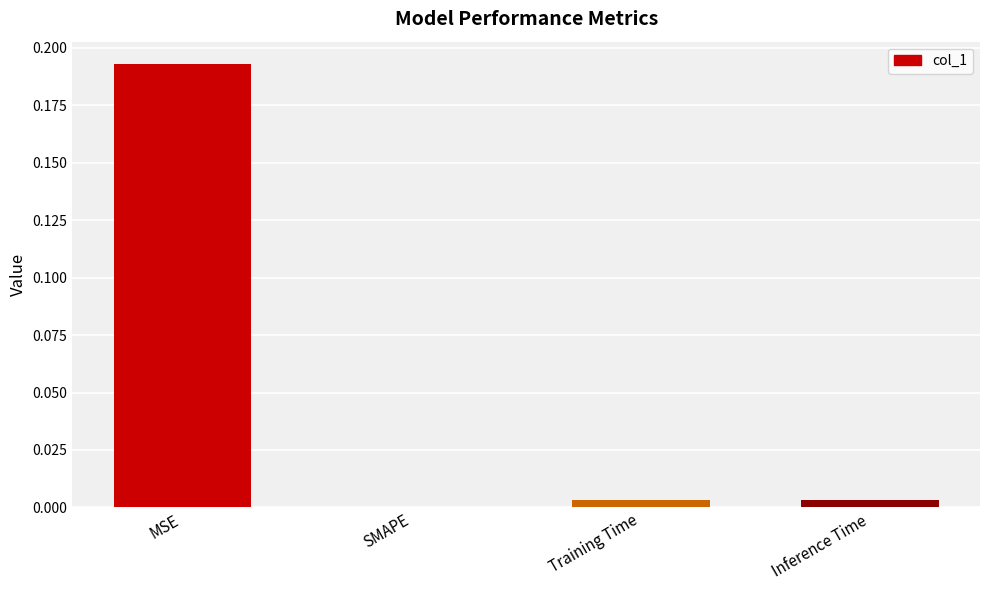

Which label corresponds to the largest value in the chart?

MSE